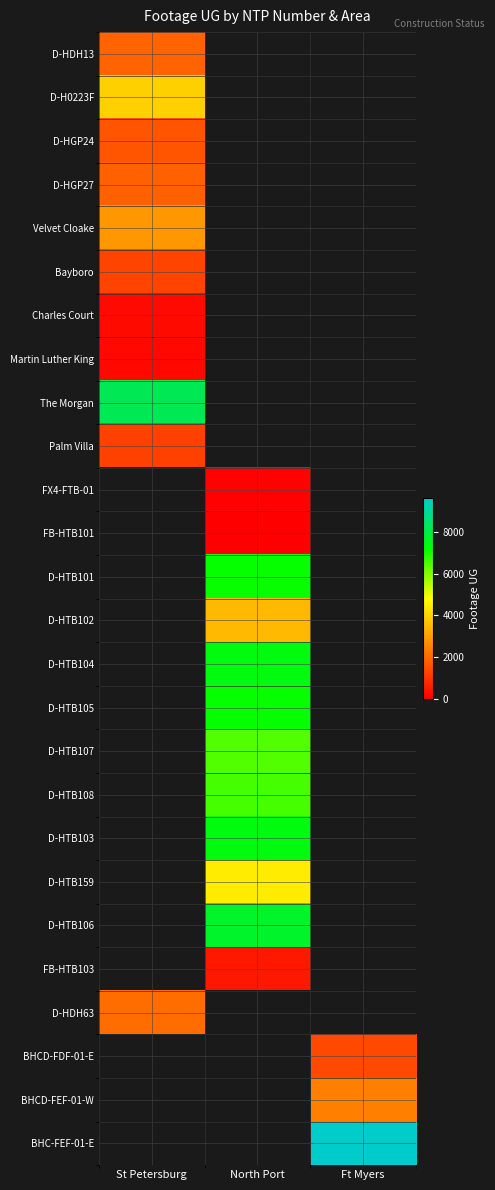

At which label does Velvet Cloake reach its peak?

St Petersburg